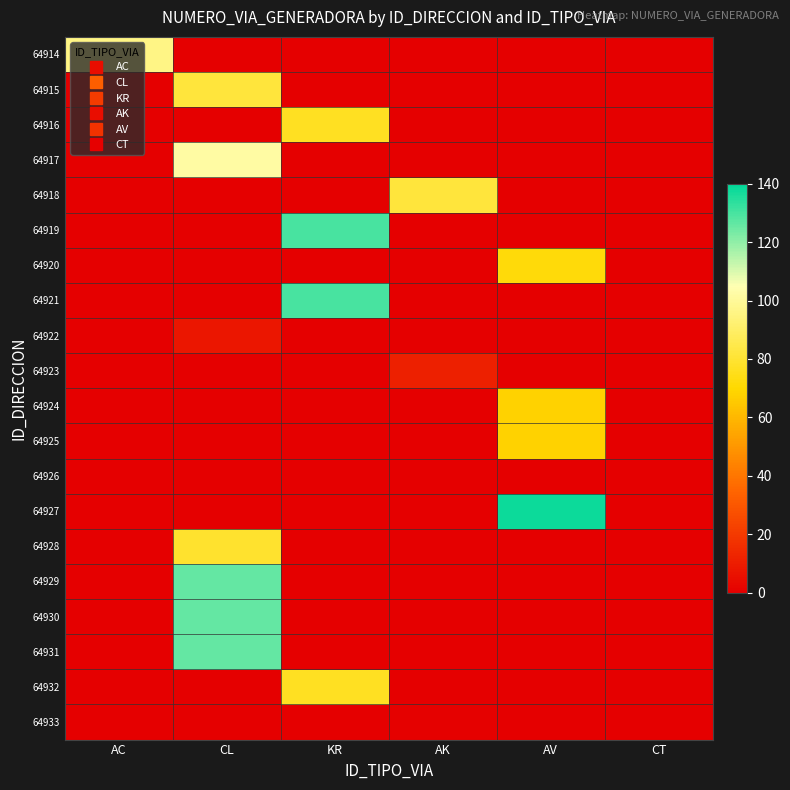

At which category is the sum across all series the highest?

CL